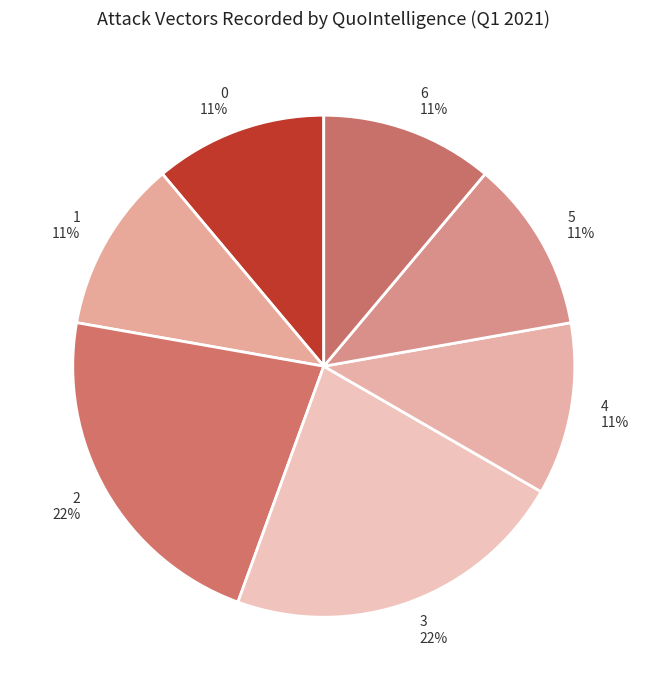

True or false: 4 accounts for 11% of the total.

True